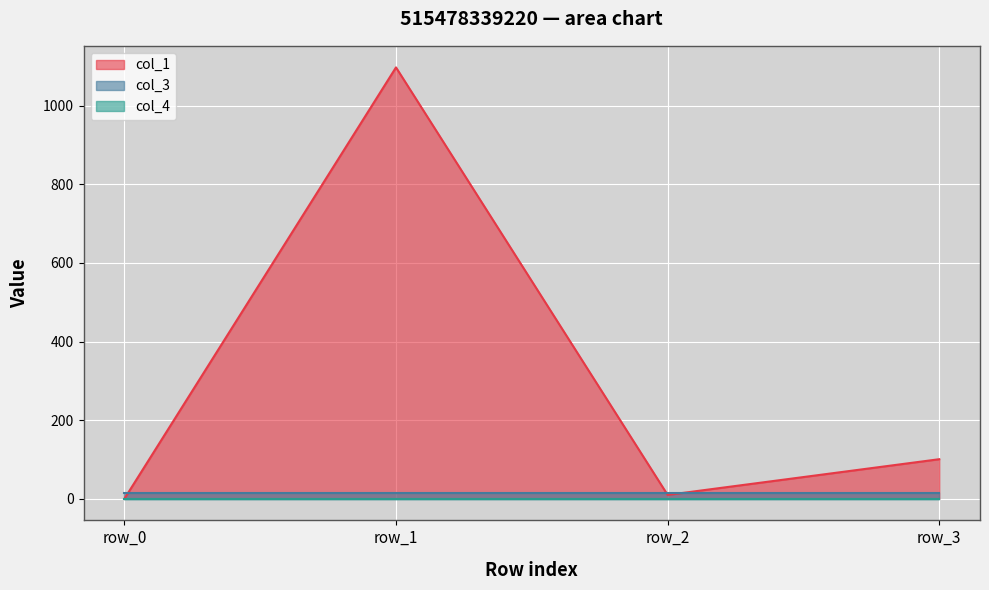

List the labels in order of col_4 value, largest first.

row_0, row_1, row_2, row_3